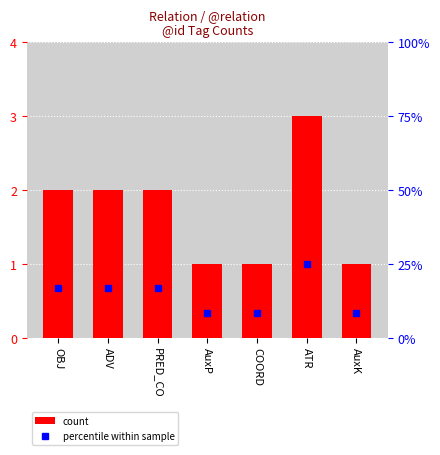

Which series has the widest spread of values?

percentile within sample